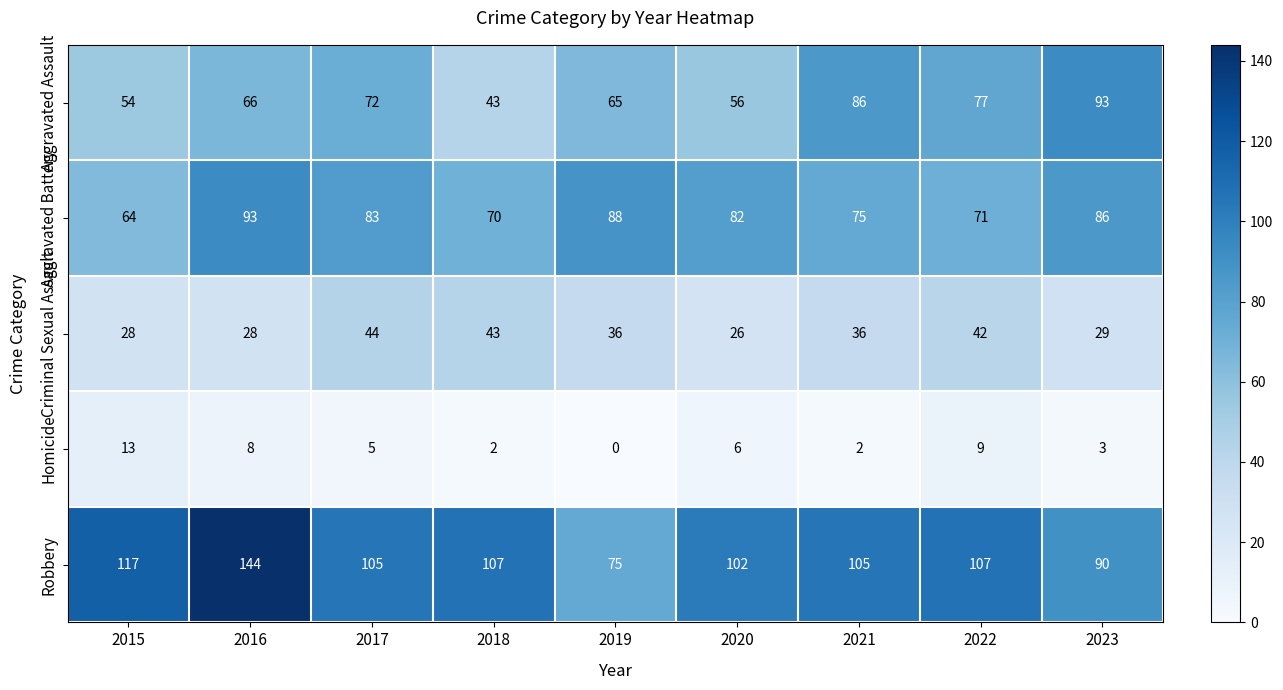

What is the maximum value for Homicide?

13